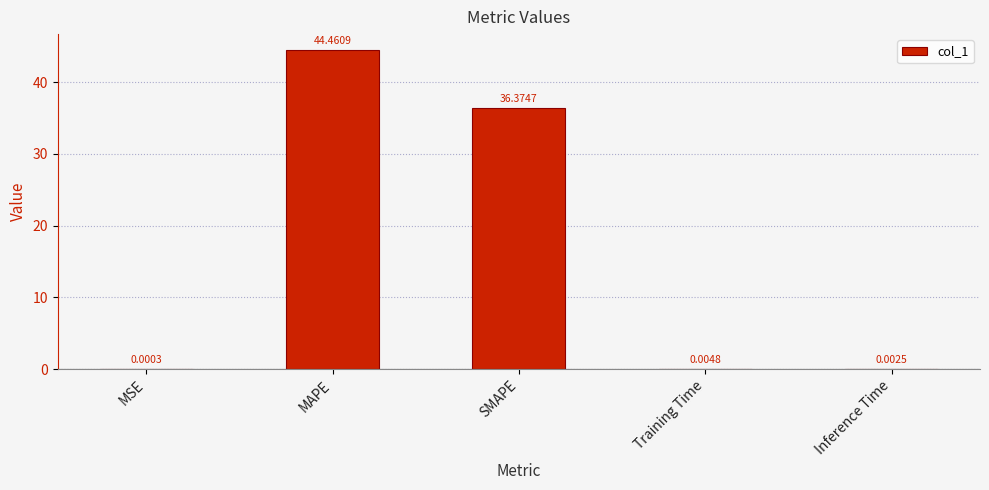

What is the sum of all values?

80.8